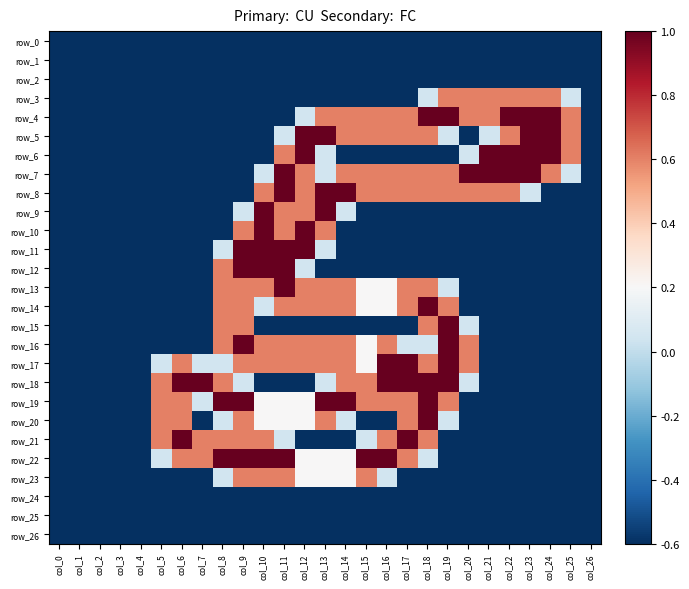

Rank the series at col_7 from lowest to highest value.

row_0, row_1, row_2, row_3, row_4, row_5, row_6, row_7, row_8, row_9, row_10, row_11, row_12, row_13, row_14, row_15, row_16, row_20, row_23, row_24, row_25, row_26, row_17, row_19, row_21, row_22, row_18